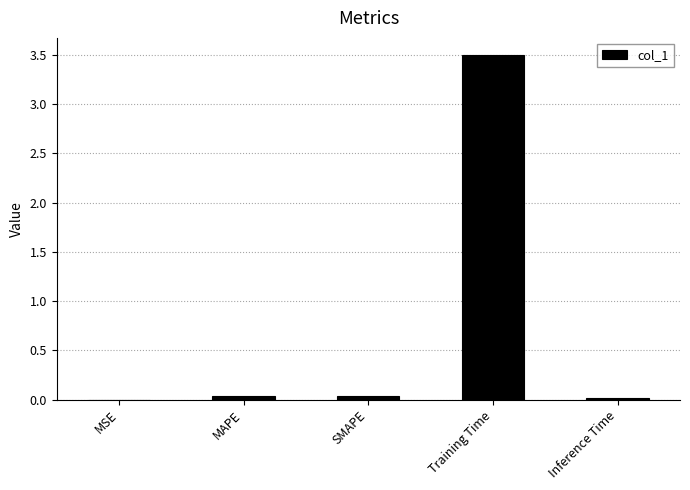

The value at Training Time is 3.5. True or false?

True